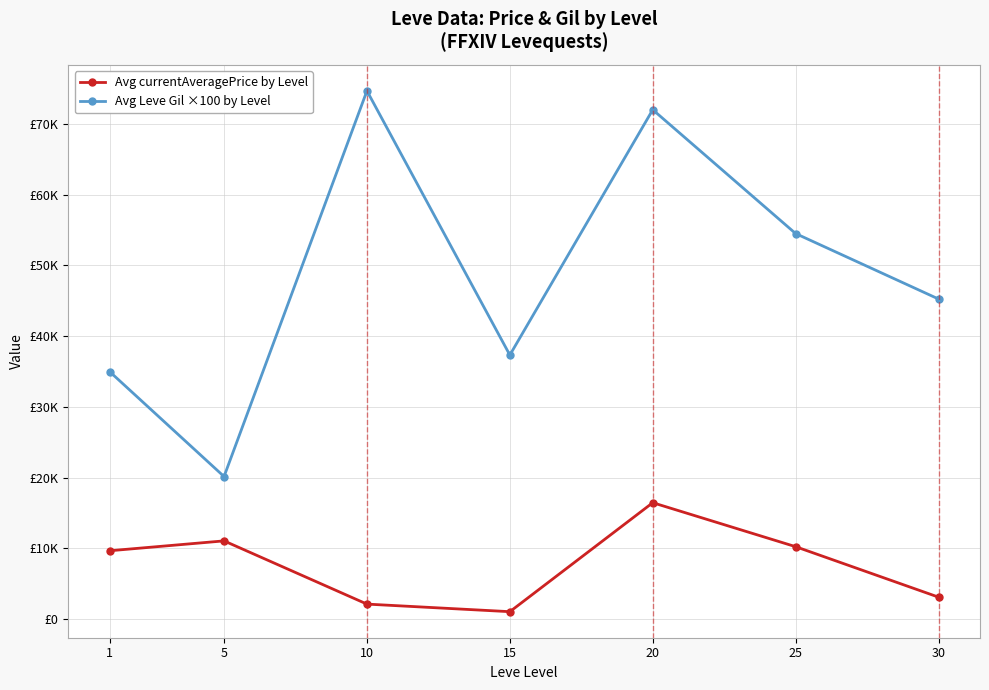

At 25, list the series in order from smallest to largest.

Avg currentAveragePrice by Level, Avg Leve Gil ×100 by Level